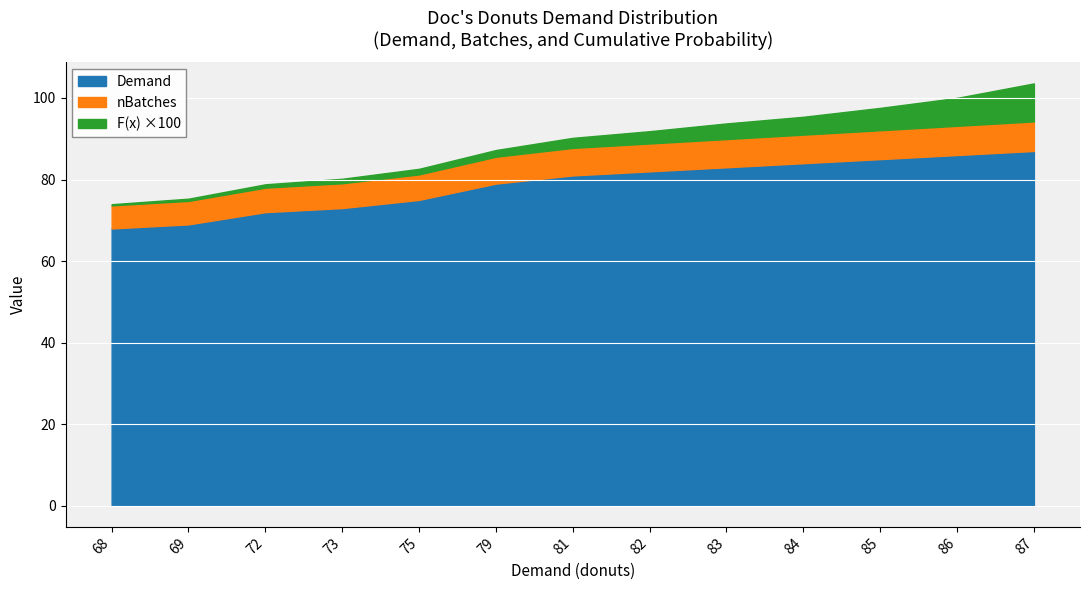

What is the highest value of the Demand series?

87.0